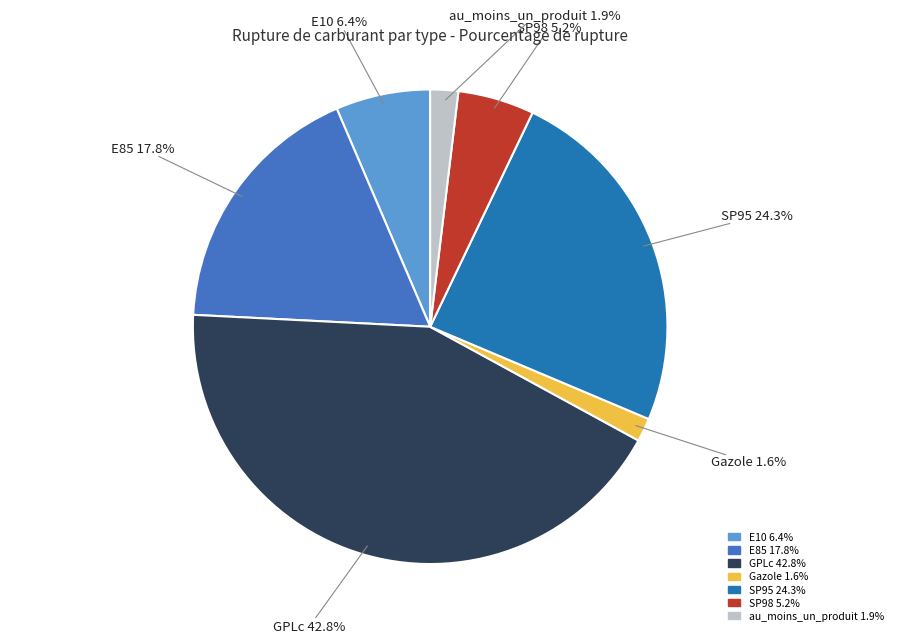

Does SP95 account for over 50% of the chart?

No